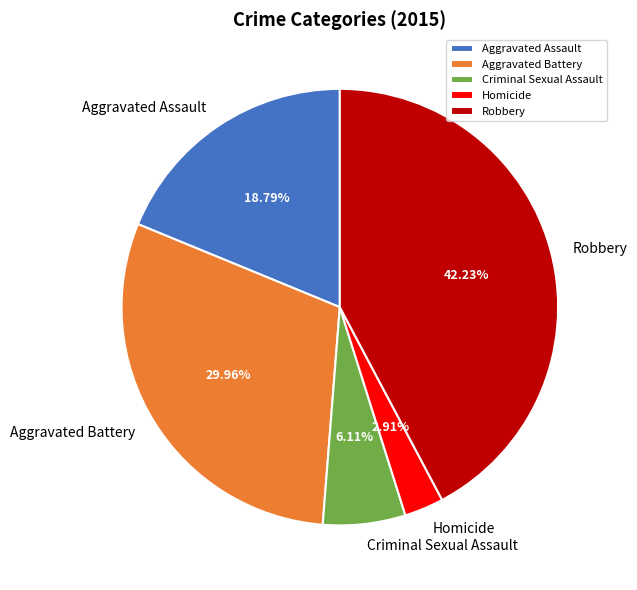

Is it true that Criminal Sexual Assault is 1% of the pie?

False